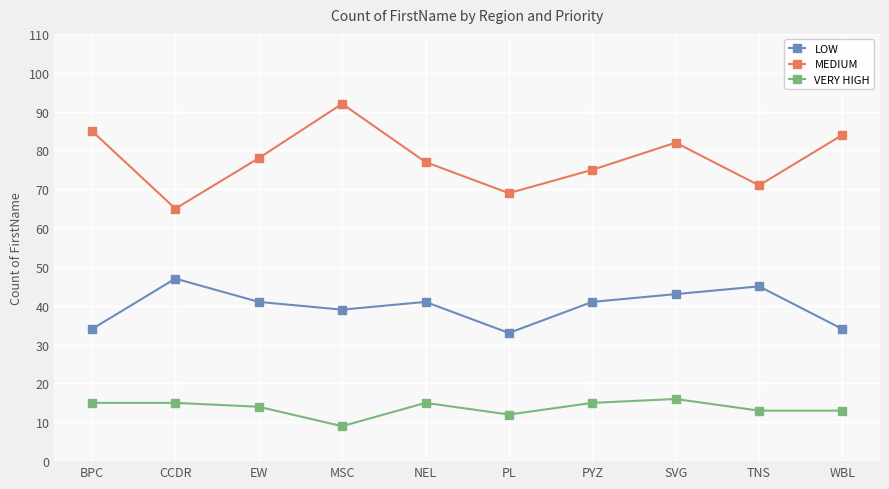

Rank the series by their average value, from highest to lowest.

MEDIUM, LOW, VERY HIGH